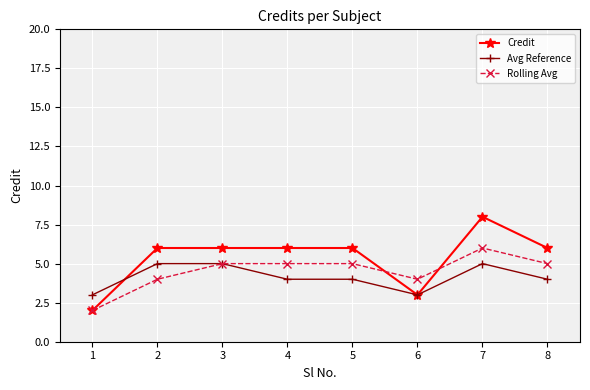

True or false: Rolling Avg has more than 0 interior local peaks.

True